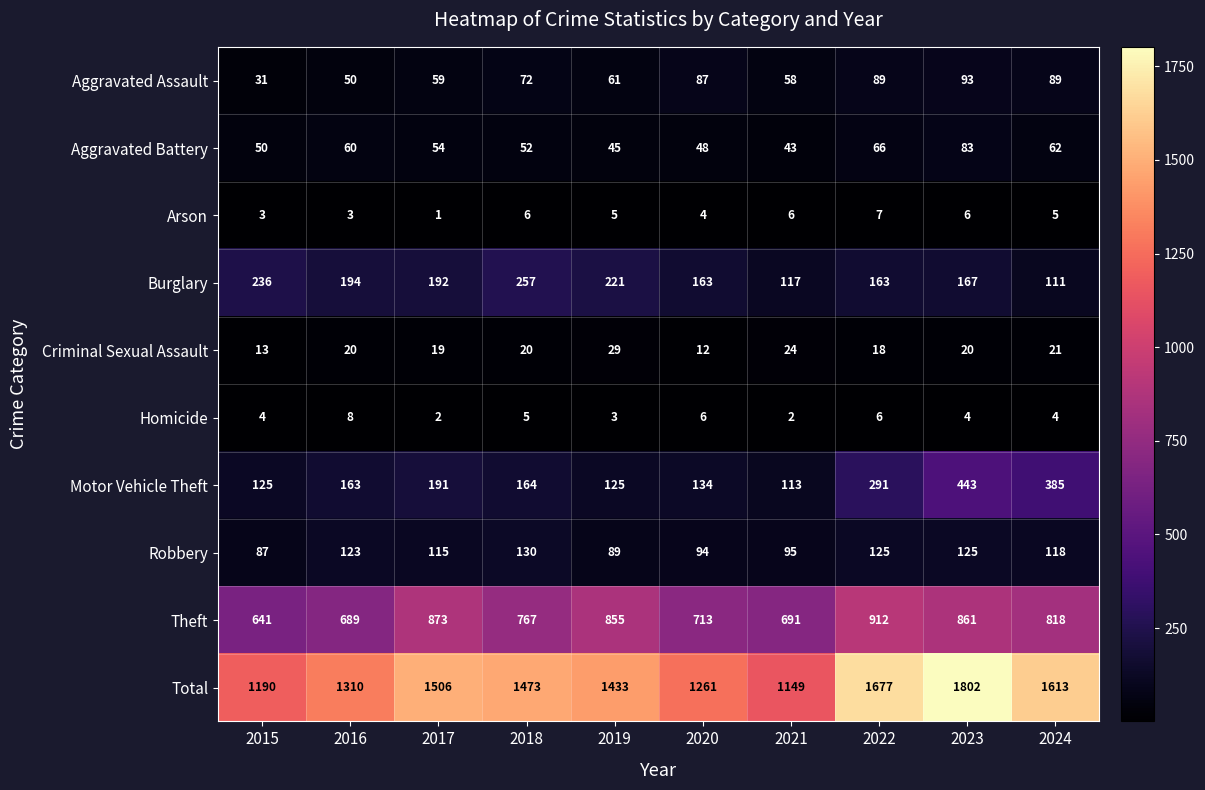

What is the difference between the second highest and minimum values in the Homicide series?

4